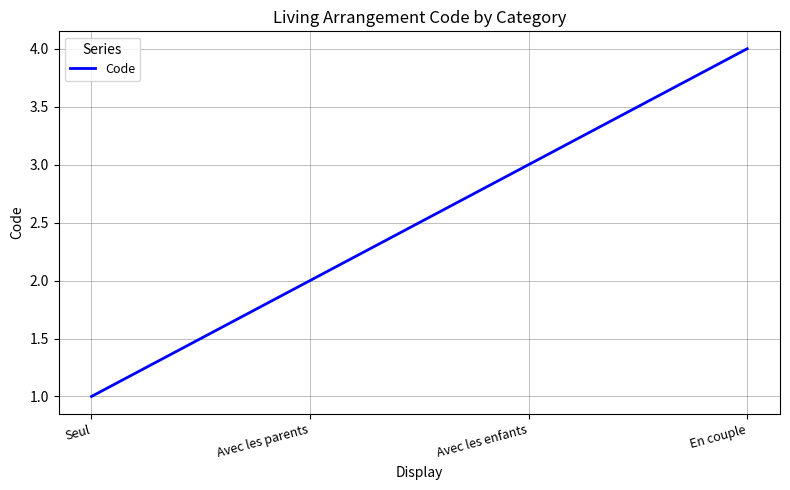

True or false: the data has more than 1 interior local peaks.

False